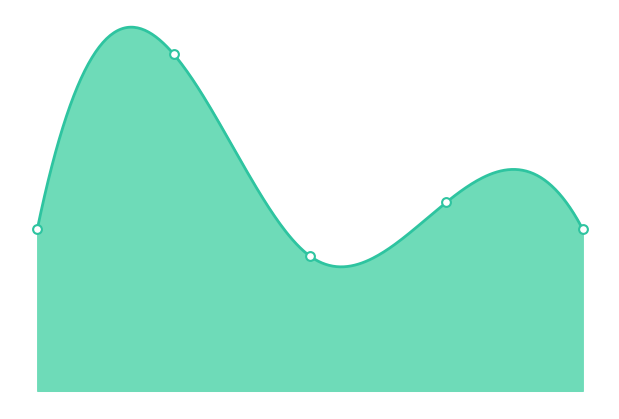

Approximately how many times larger is the value at 0.0 compared to 4.0?

1.0